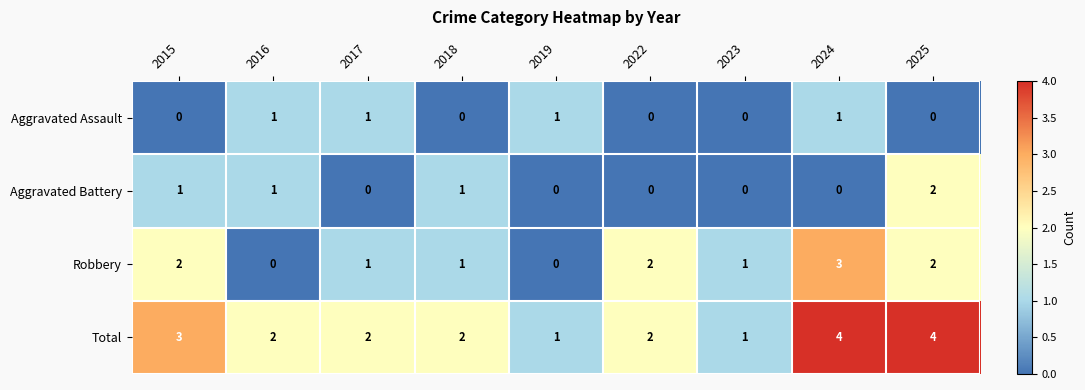

What is the sum of all Robbery values?

12